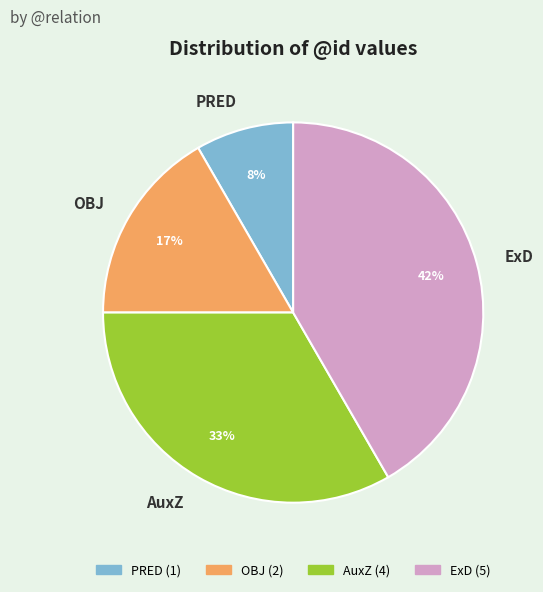

Between AuxZ and OBJ, which is larger?

AuxZ